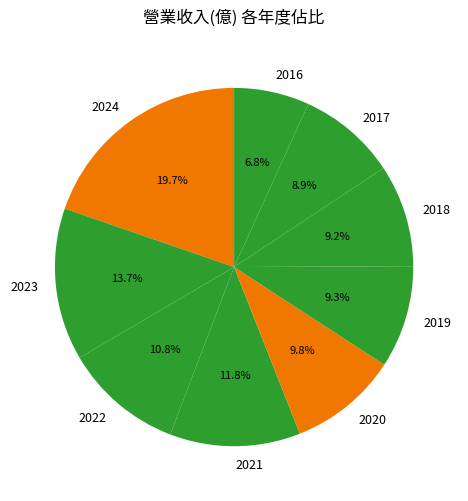

Which category has the smallest portion of the pie?

2016